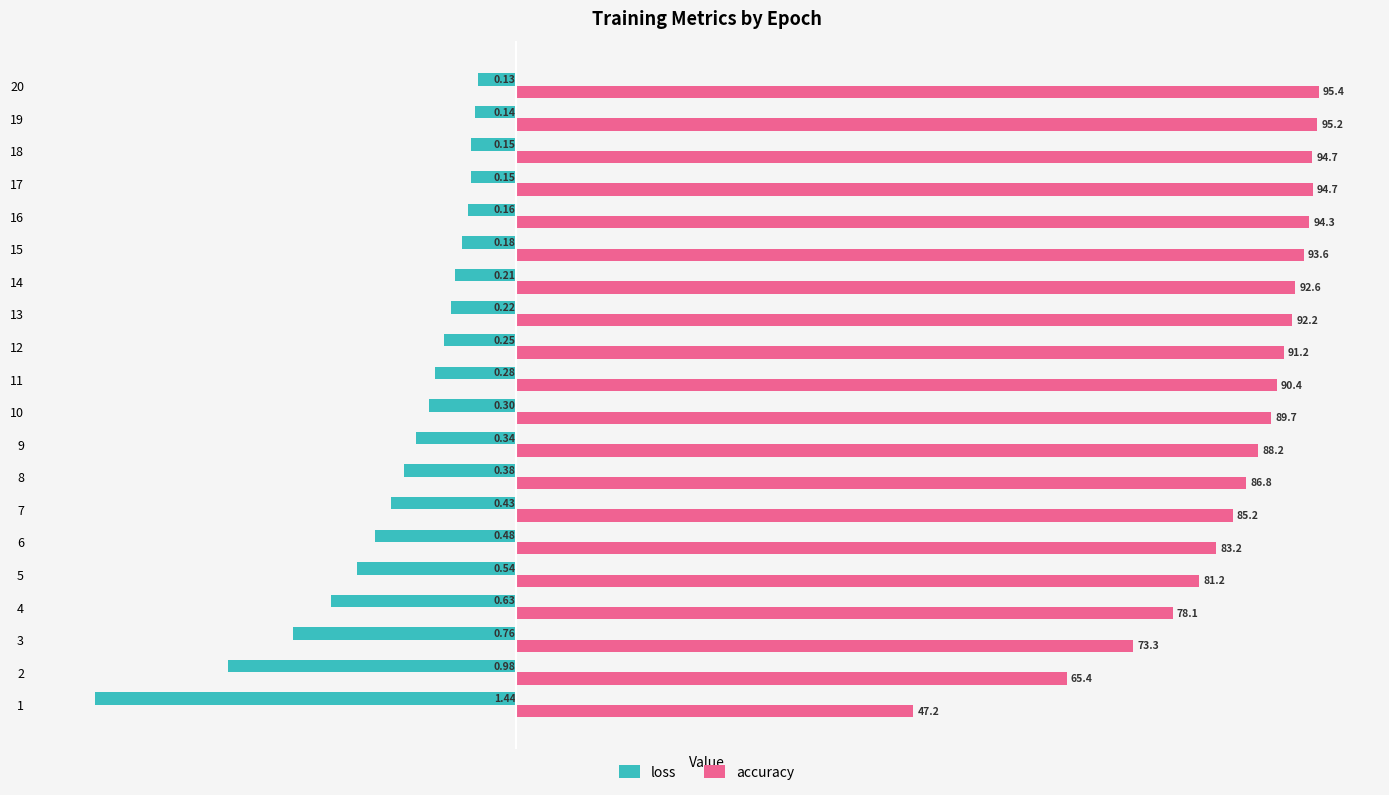

Which series has the largest total across all categories?

accuracy